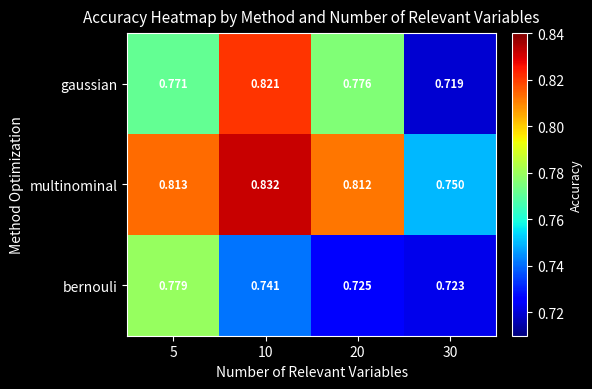

Which series has the largest range (max minus min)?

gaussian